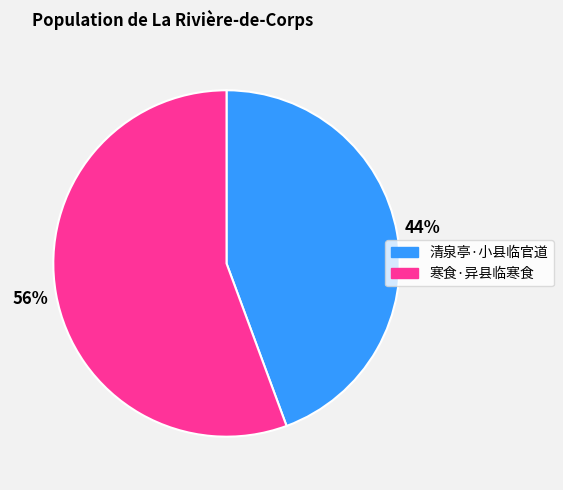

Do 寒食·异县临寒食 and 清泉亭·小县临官道 together represent more than half of the pie?

Yes